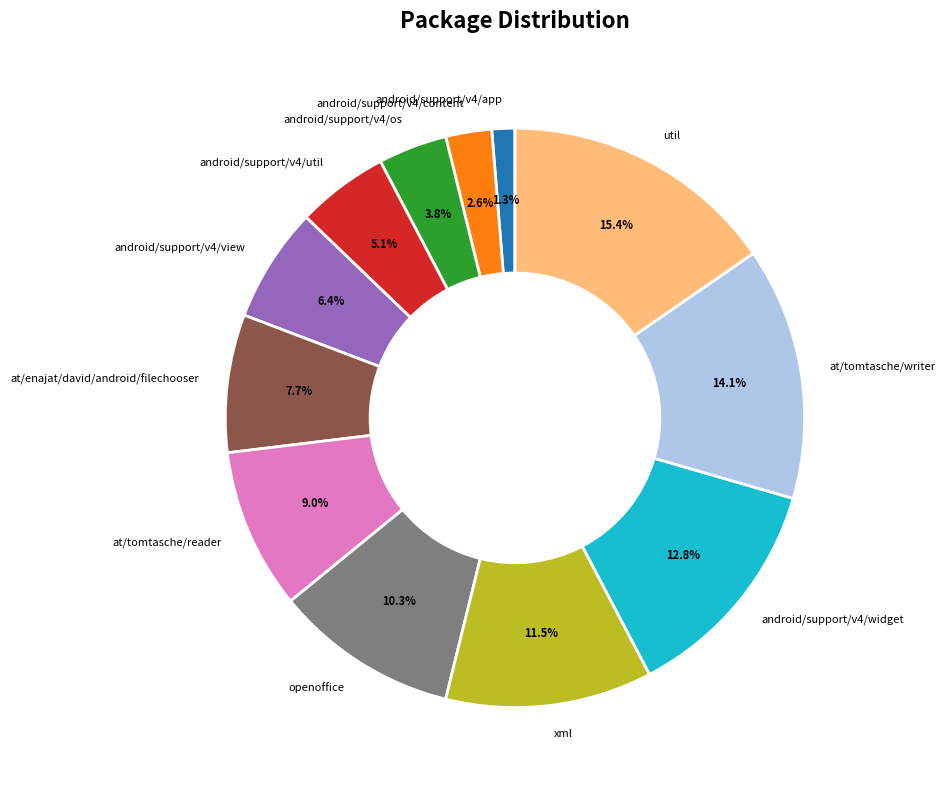

Is android/support/v4/app the majority of the pie?

No